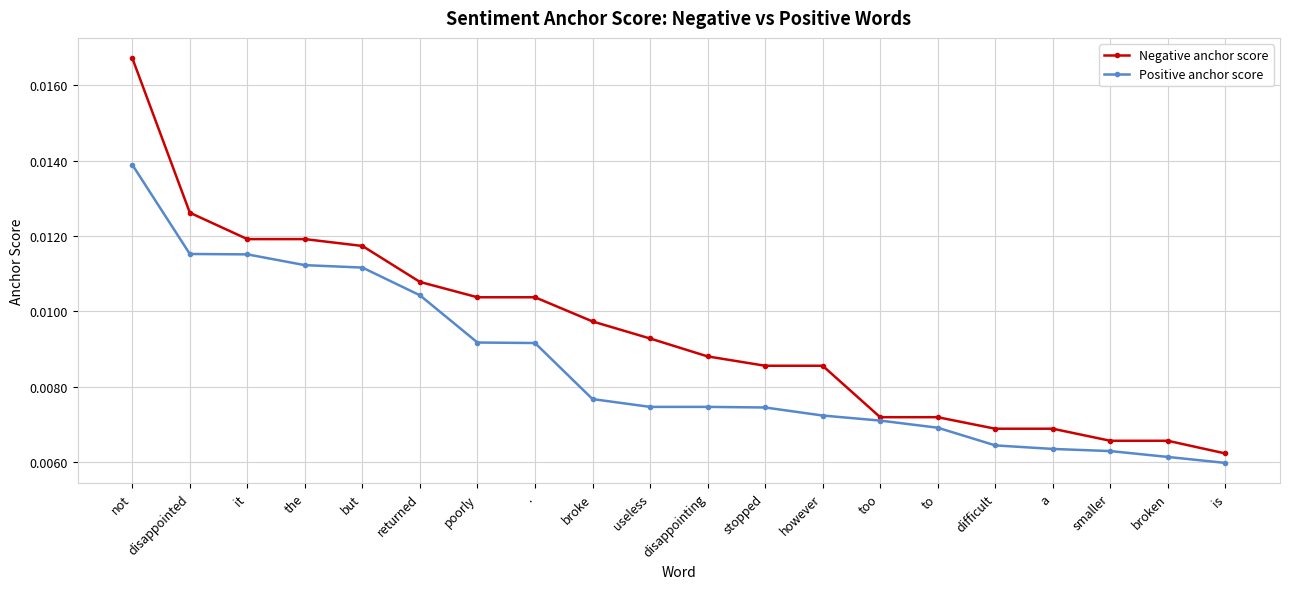

What position from the left is however?

13